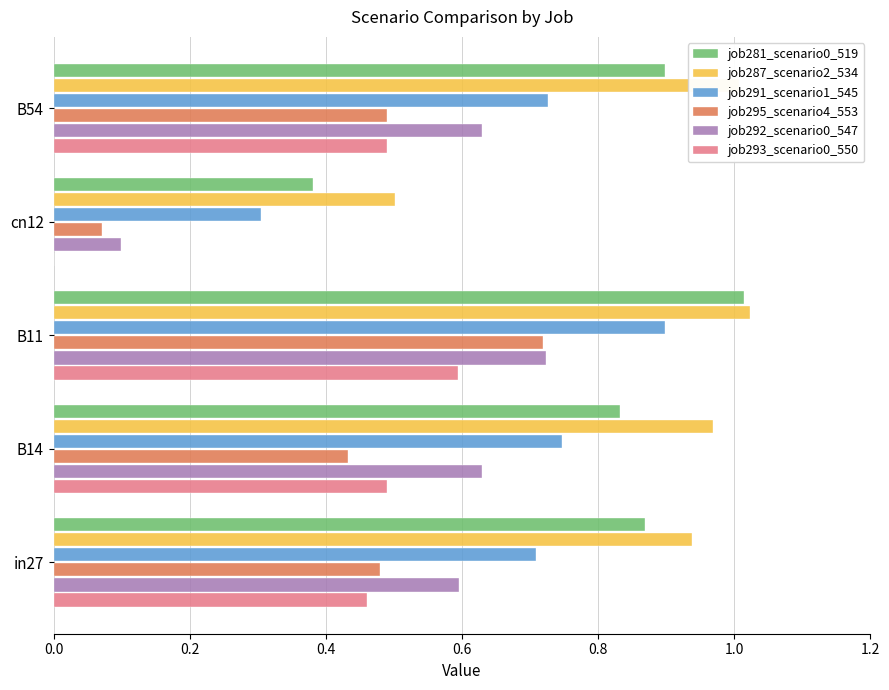

True or false: job281_scenario0_519 has a value of 1.0 at B11.

True